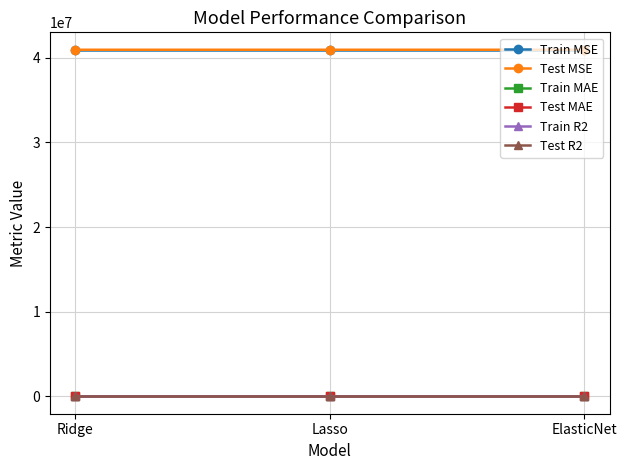

Does the chart display data point markers on the line(s)?

Yes